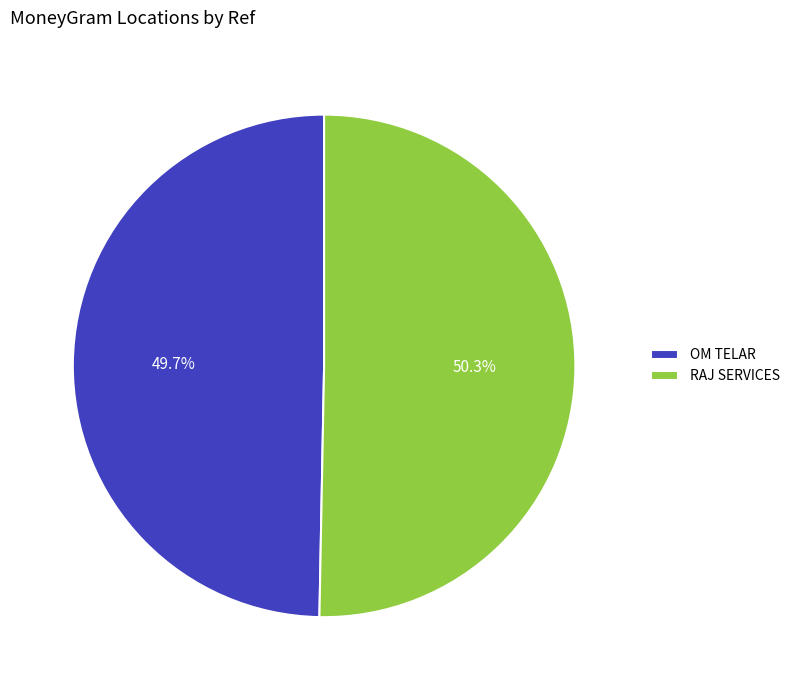

What is the smallest slice in the pie chart?

OM TELAR